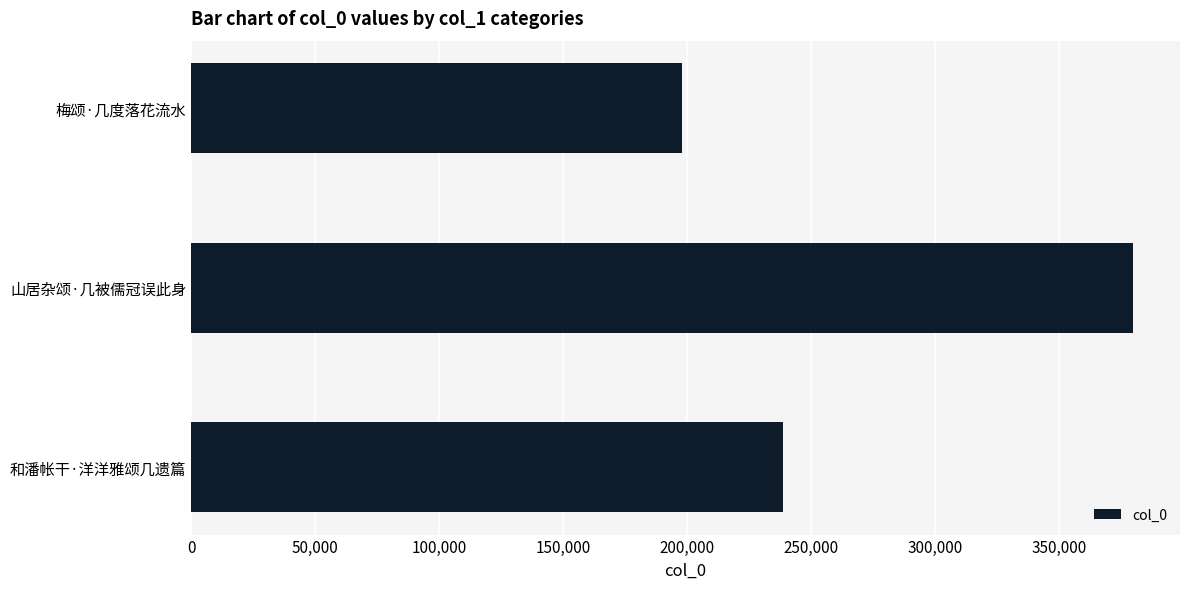

Are the bars horizontal?

Yes